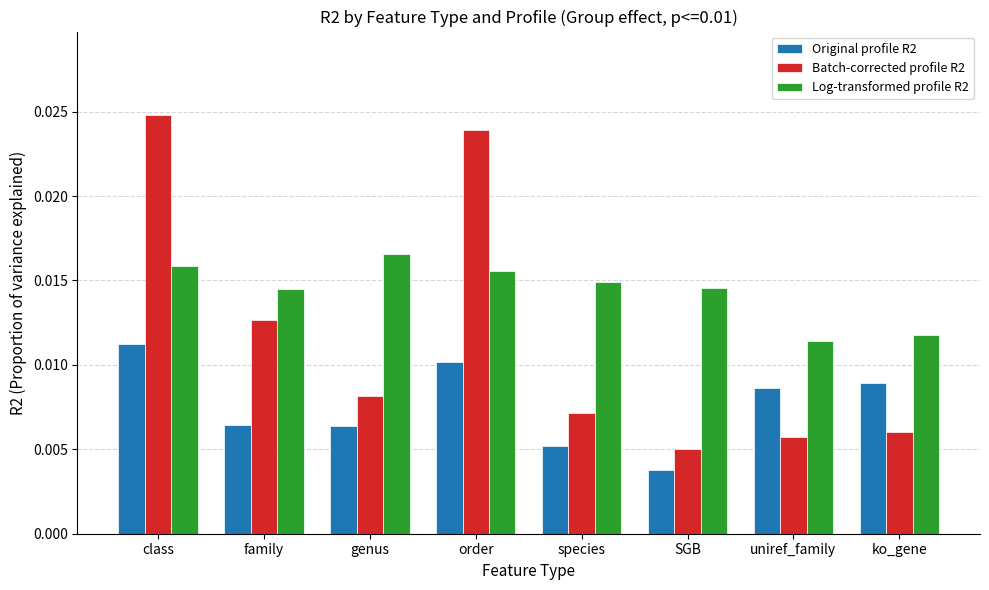

Which series changed the most between genus and species?

Log-transformed profile R2